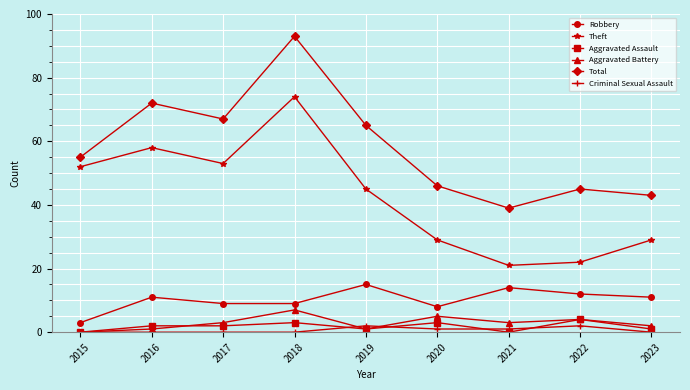

Does the chart have visible grid lines?

Yes